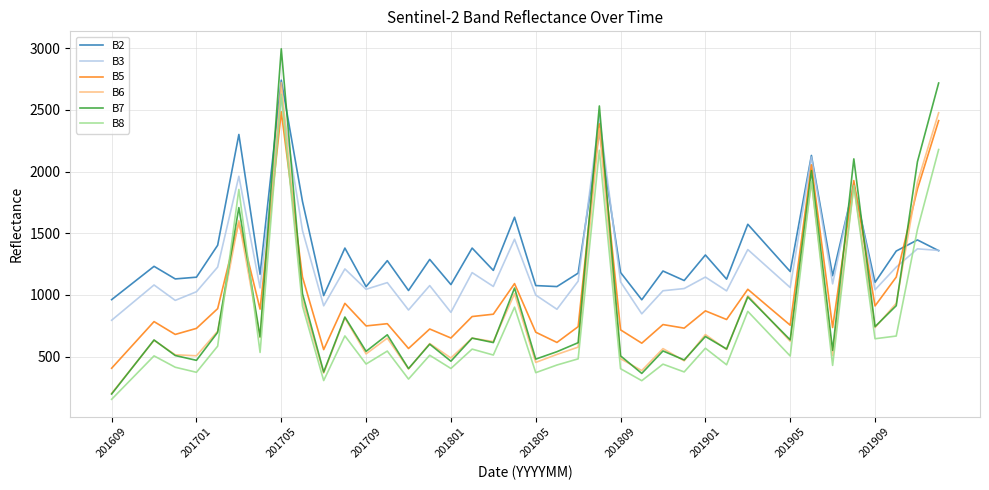

Which series has the largest range (max minus min)?

B7